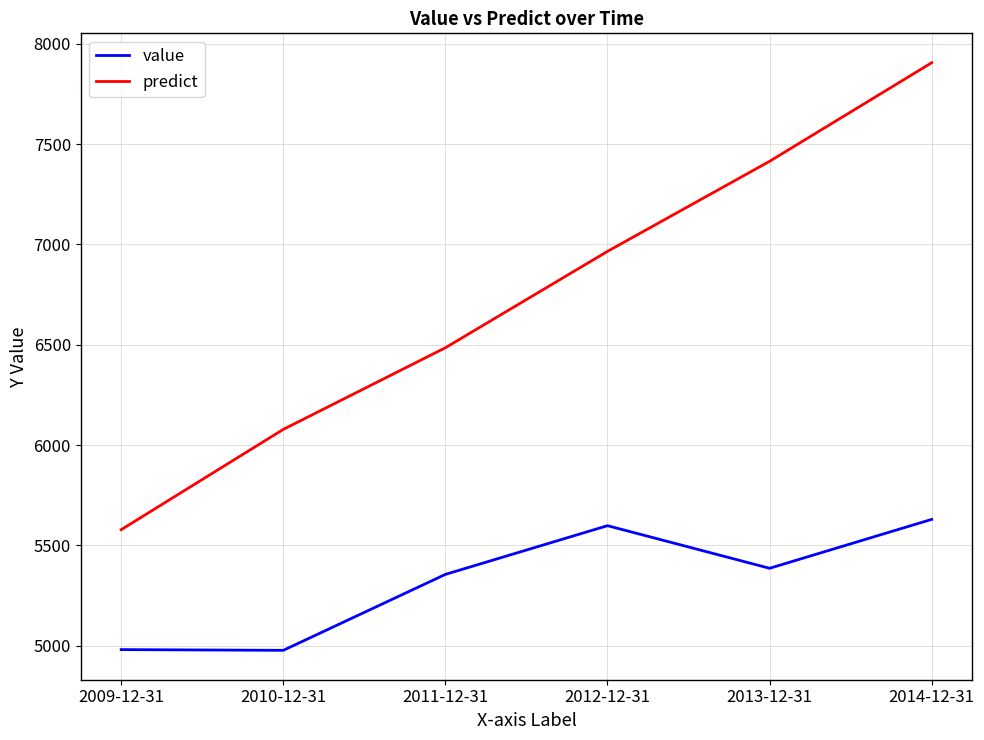

Which series has the widest spread of values?

predict